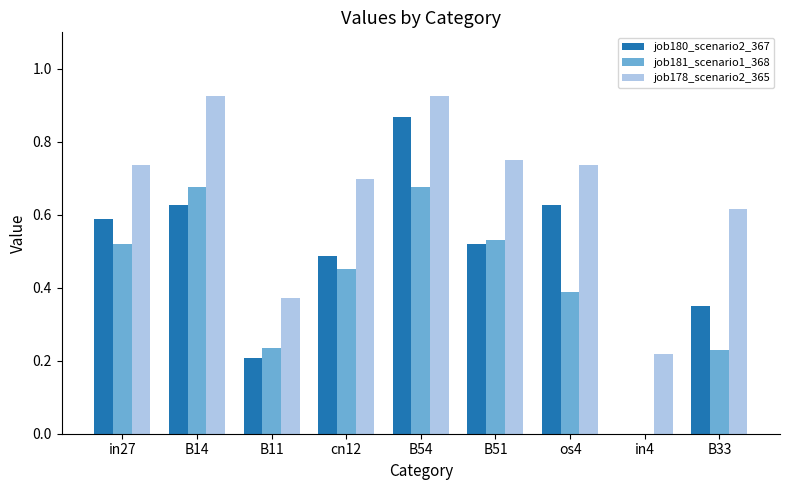

Which series has the largest total across all categories?

job178_scenario2_365